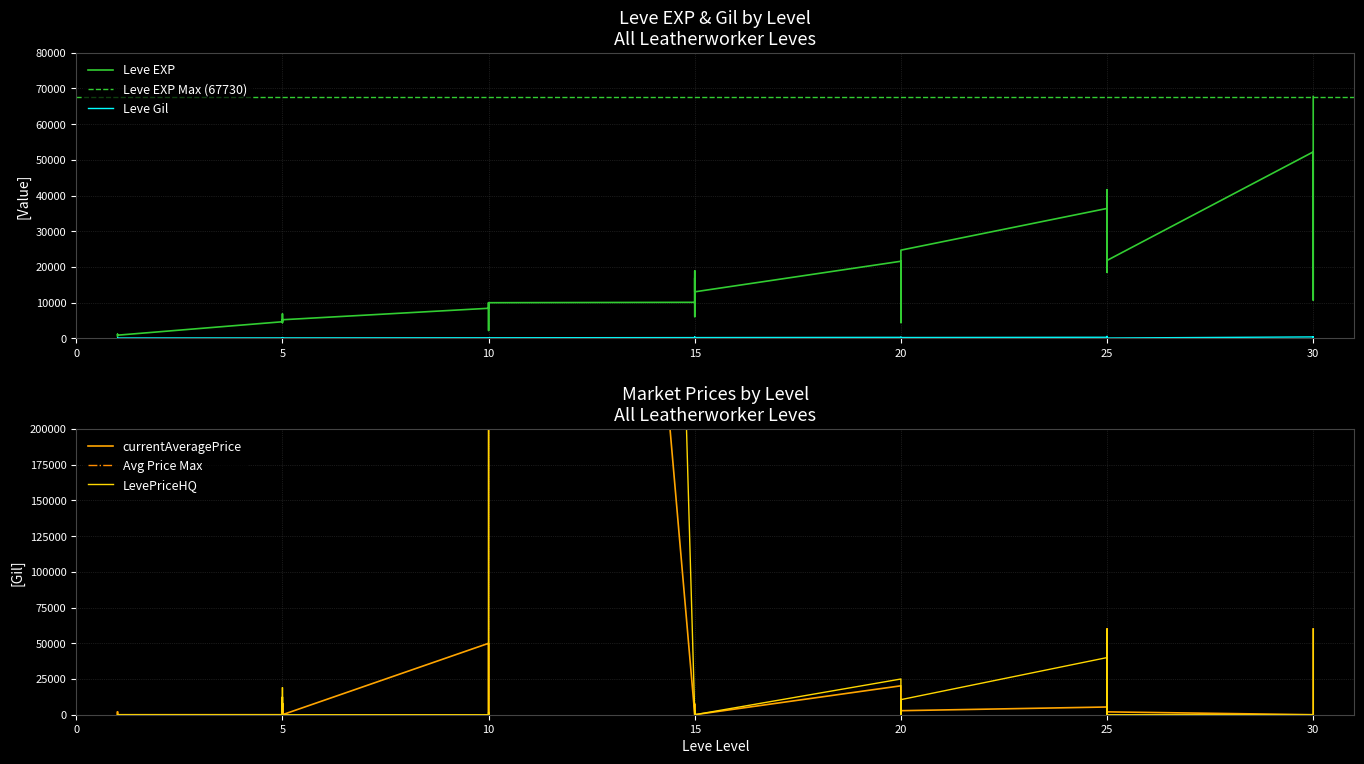

Which series has the largest range (max minus min)?

LevePriceHQ